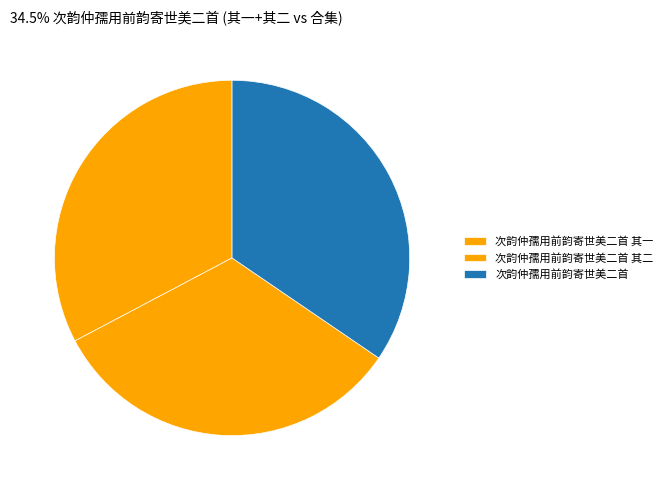

Count the number of slices in the pie.

3